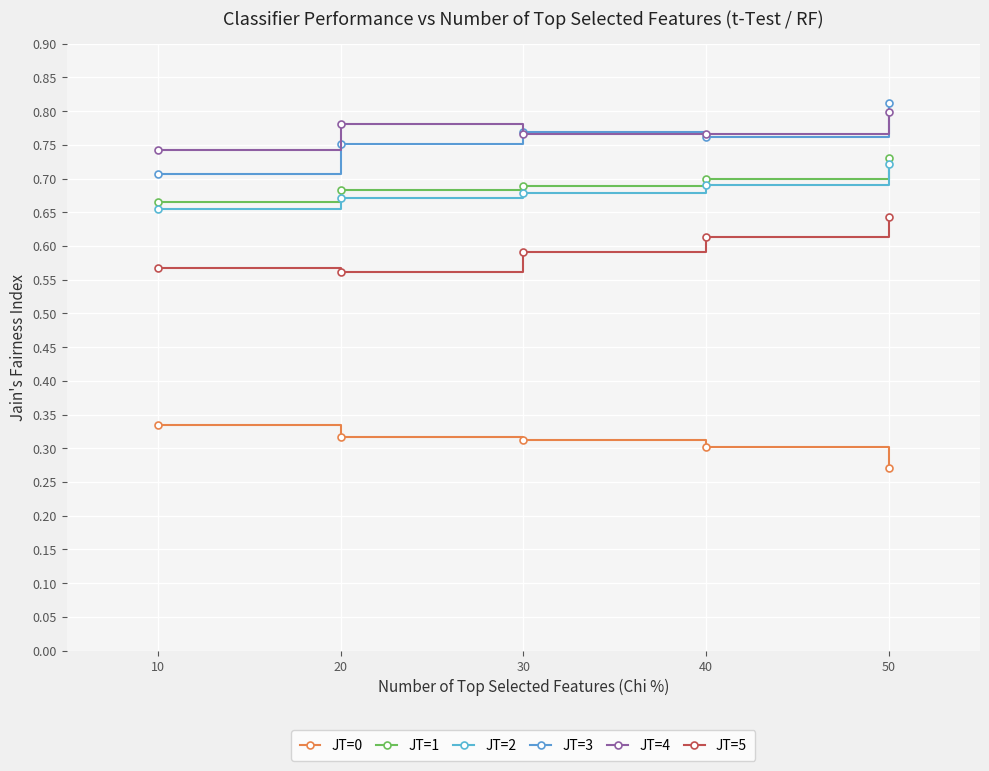

True or false: JT=4 and JT=3 cross at least once.

True